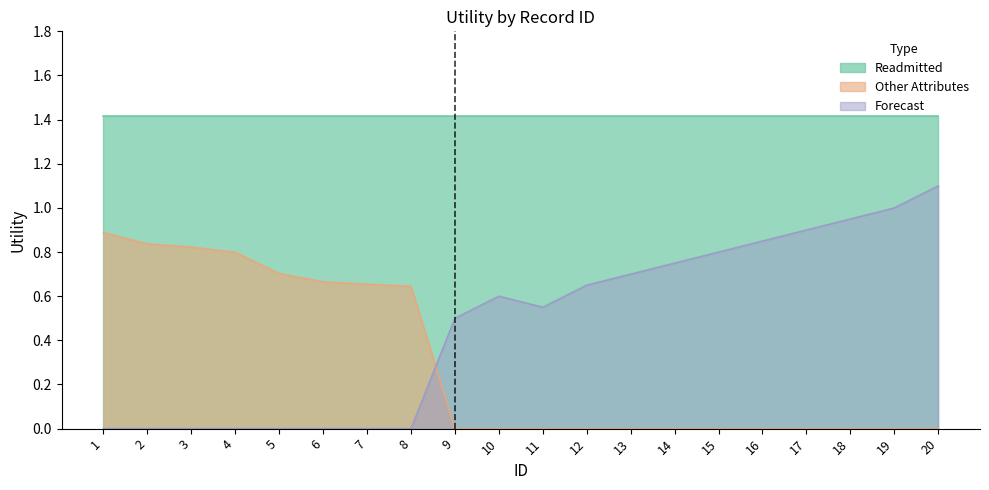

Does the chart display data point markers on the line(s)?

No